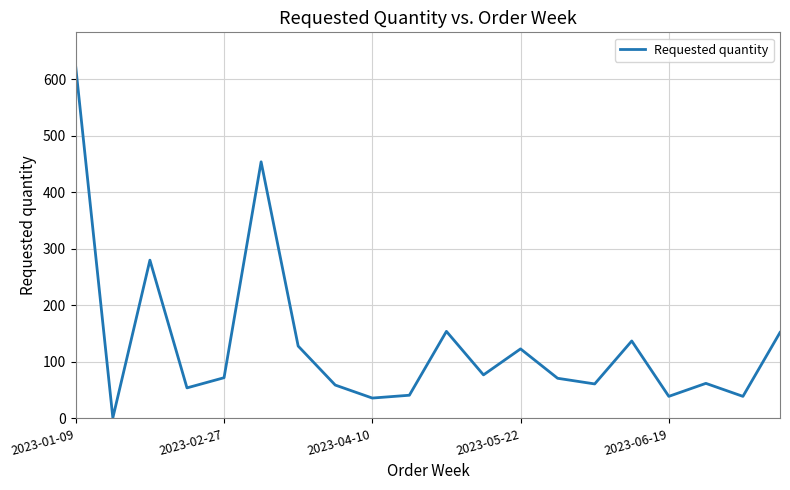

Does the chart display data point markers on the line(s)?

No